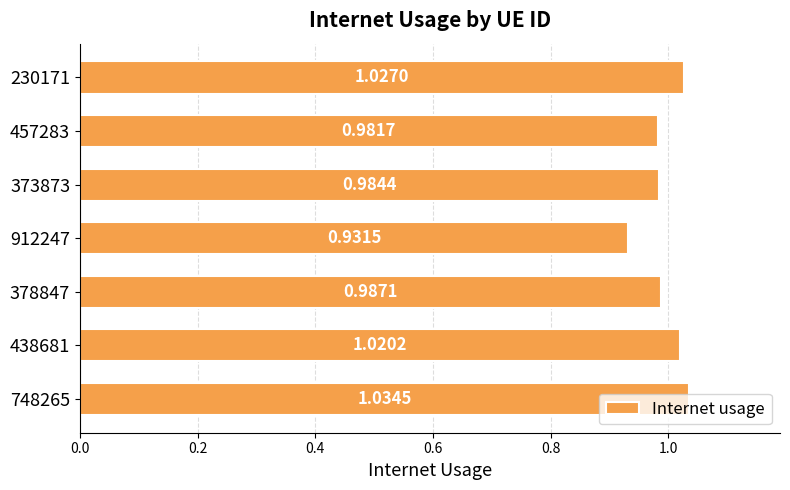

What is the sum of all values?

7.0